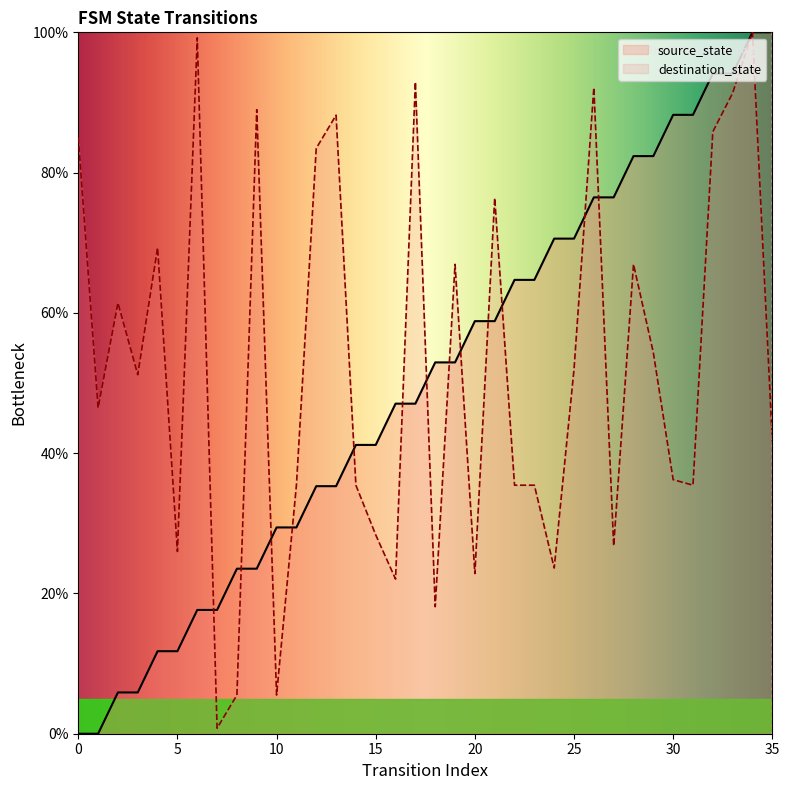

What is the sum of the destination_state values at 31 and 29?

89.8